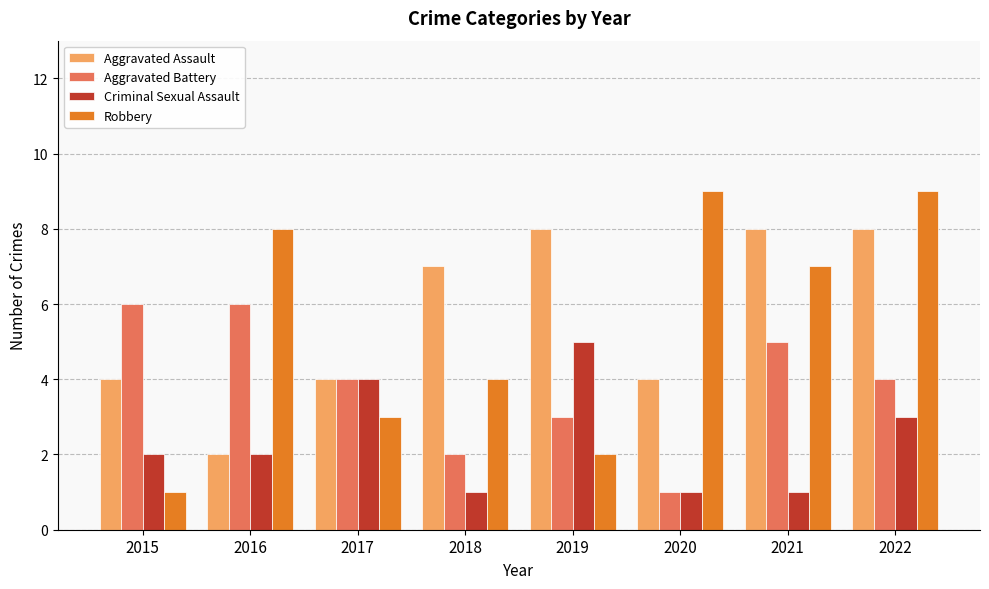

At which category is the sum across all series the highest?

2022